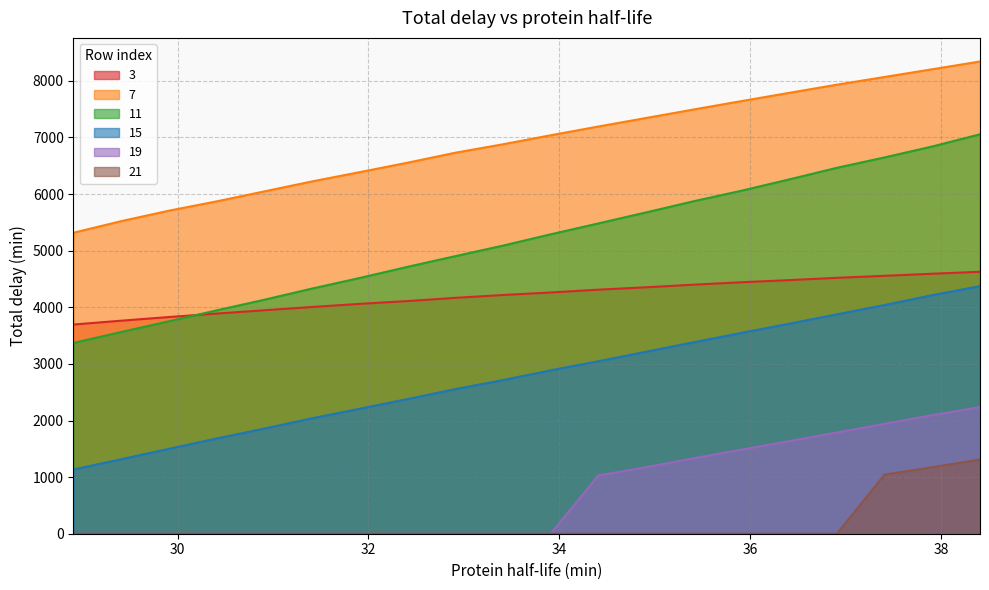

True or false: 11 has a value of 3370.8 at 28.91.

True